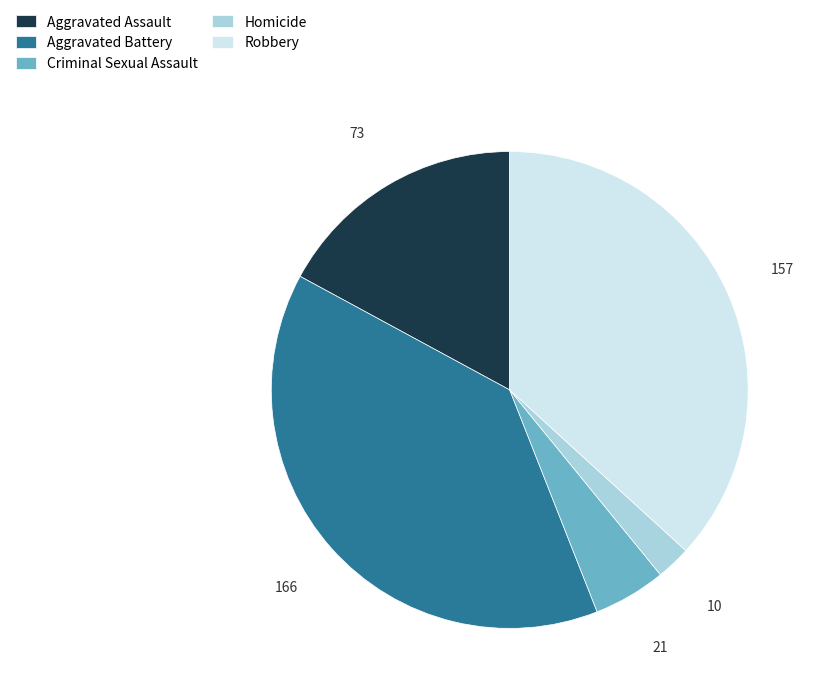

Which slice is the largest?

Aggravated Battery